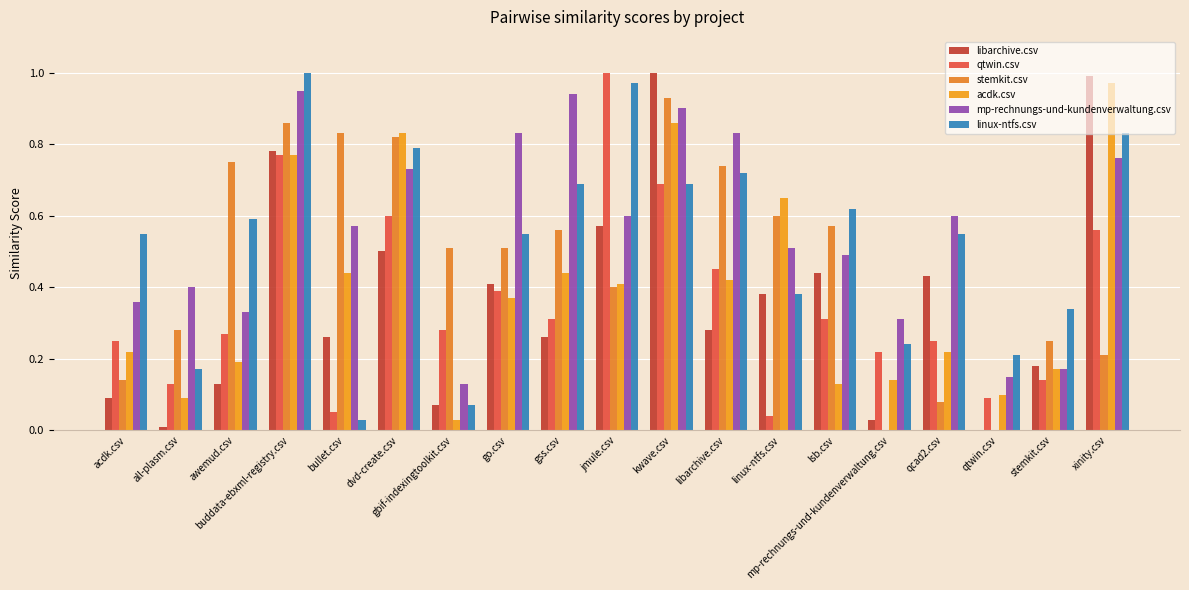

Are the bars horizontal?

No